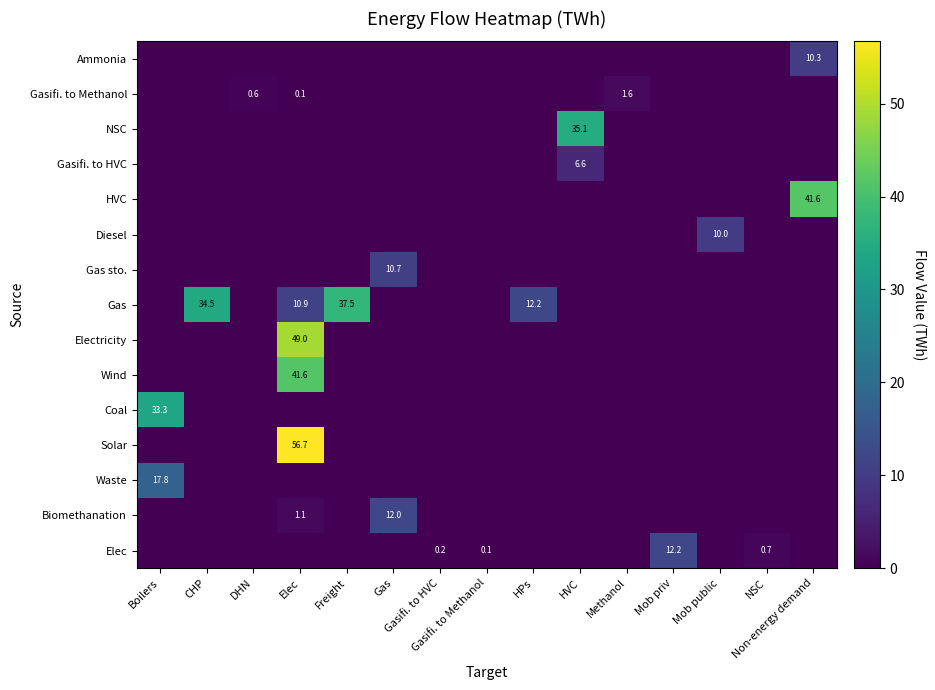

What is the difference between the maximum and minimum values in the Gas sto. series?

10.7